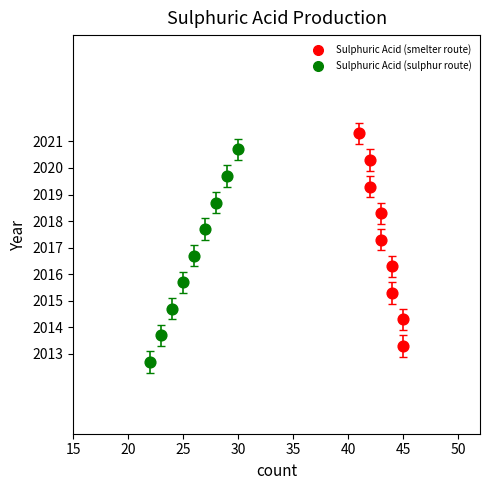

Which series contains the lowest Y value?

Sulphuric Acid (sulphur route)